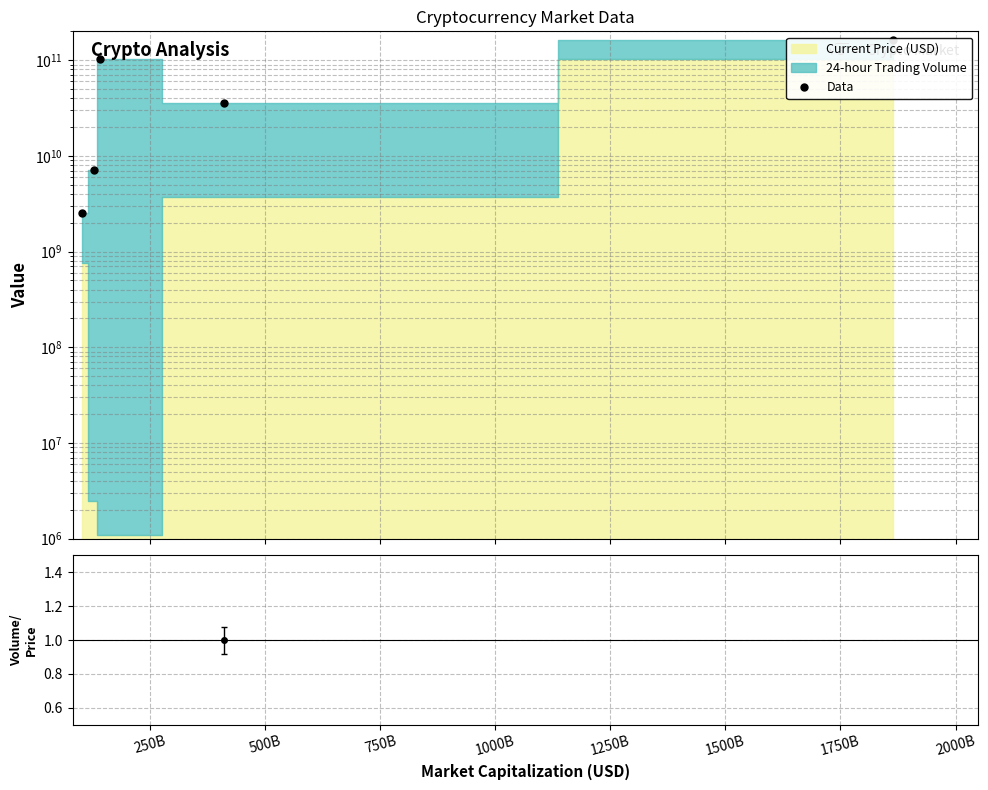

Approximately how many times larger is the value at 1000B compared to 250B?

23.0